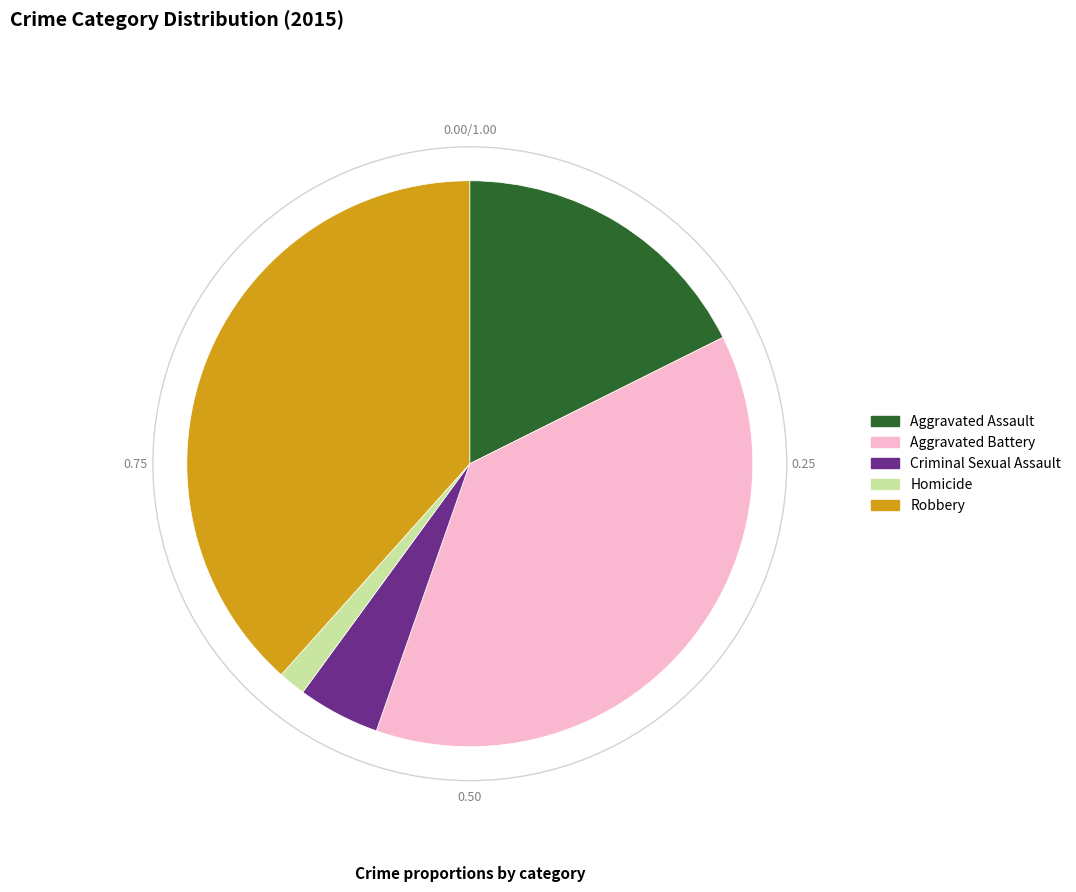

Does Homicide represent more than half of the total?

No